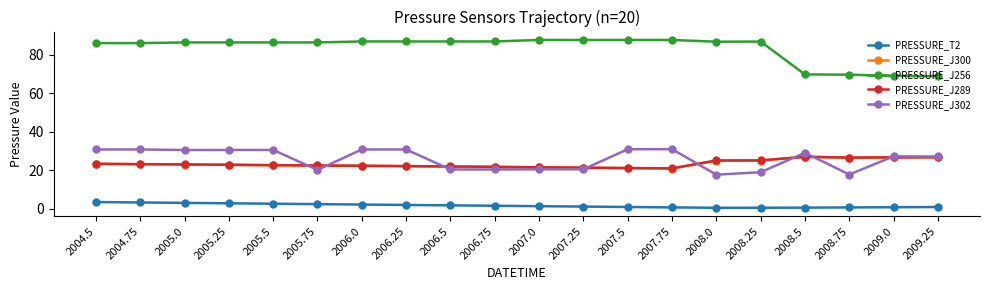

What is the value of the PRESSURE_J256 point at the 9th from the left?

86.9